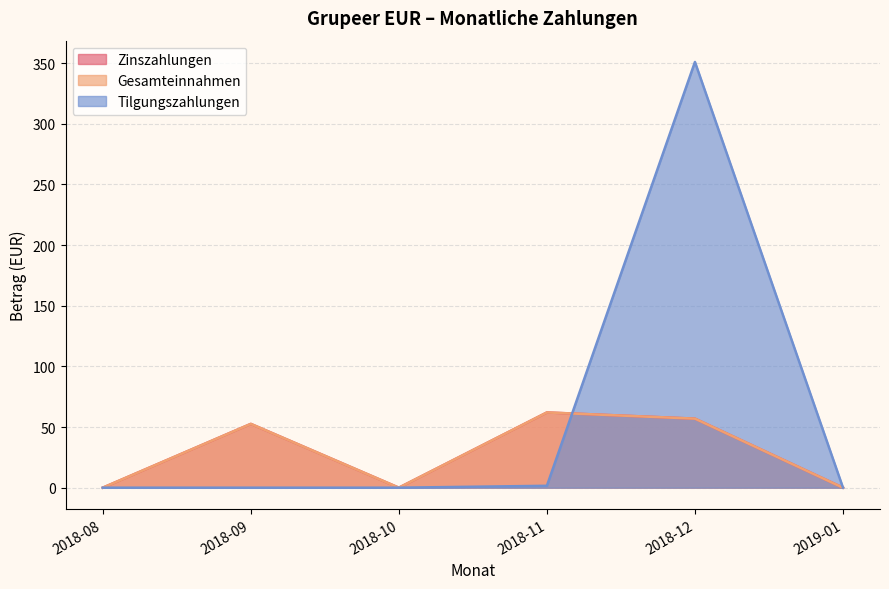

Which series has the largest total across all categories?

Tilgungszahlungen